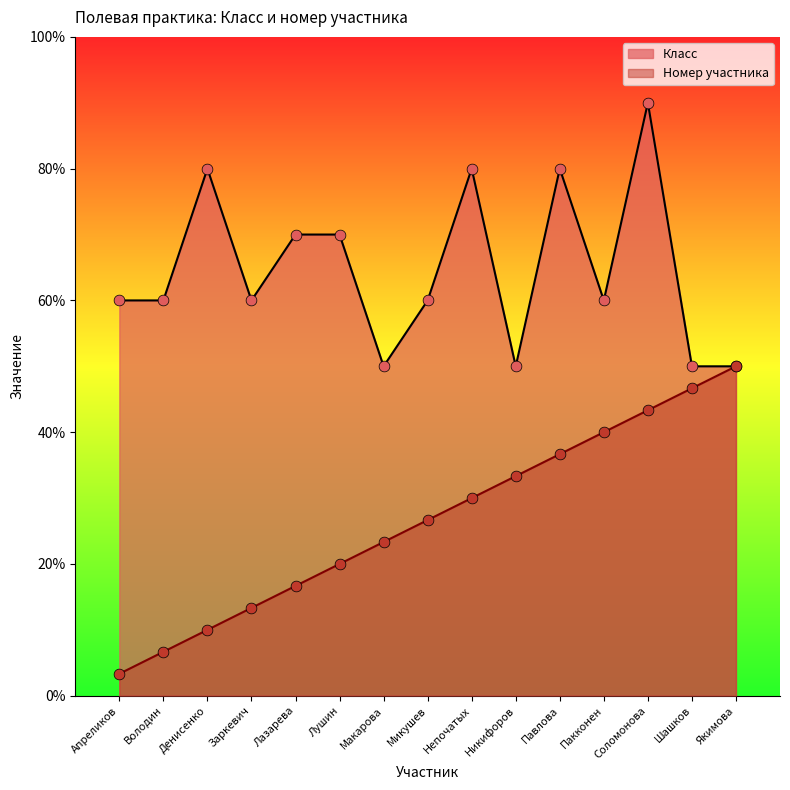

Is the value of Grade at Якимова greater than the value of Participant Count at Микушев?

Yes